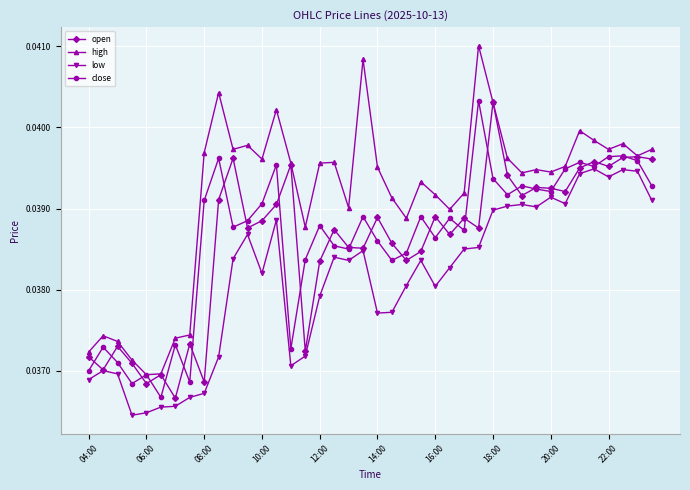

True or false: low and high cross at least once.

False